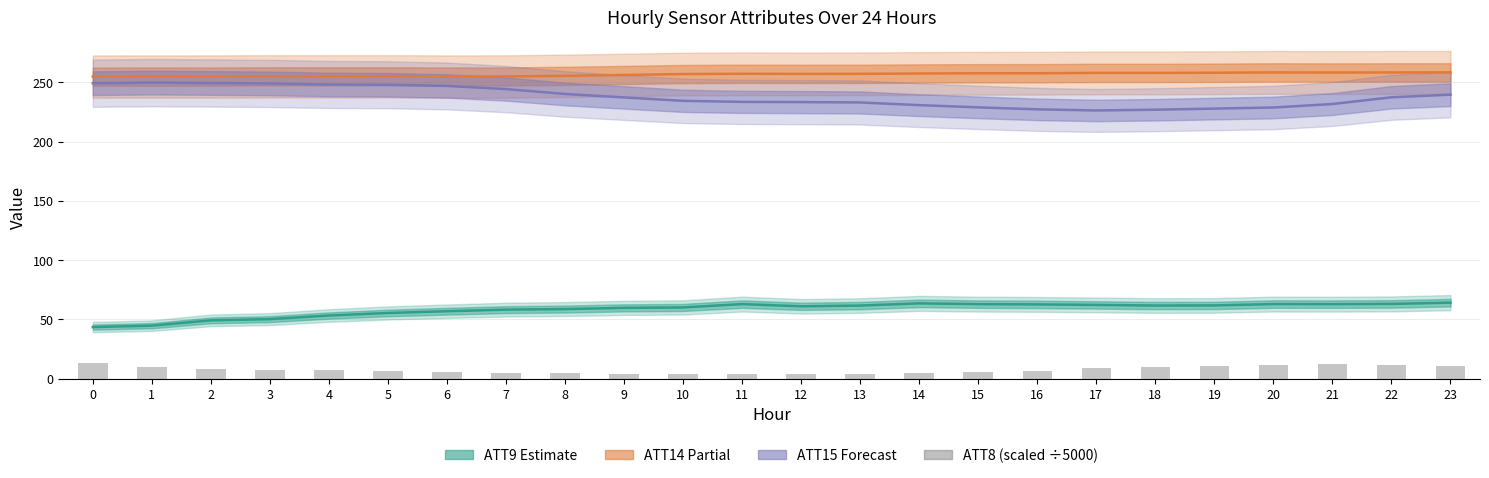

The value of ATT15 (Forecast) at 10 is 234.5. True or false?

True